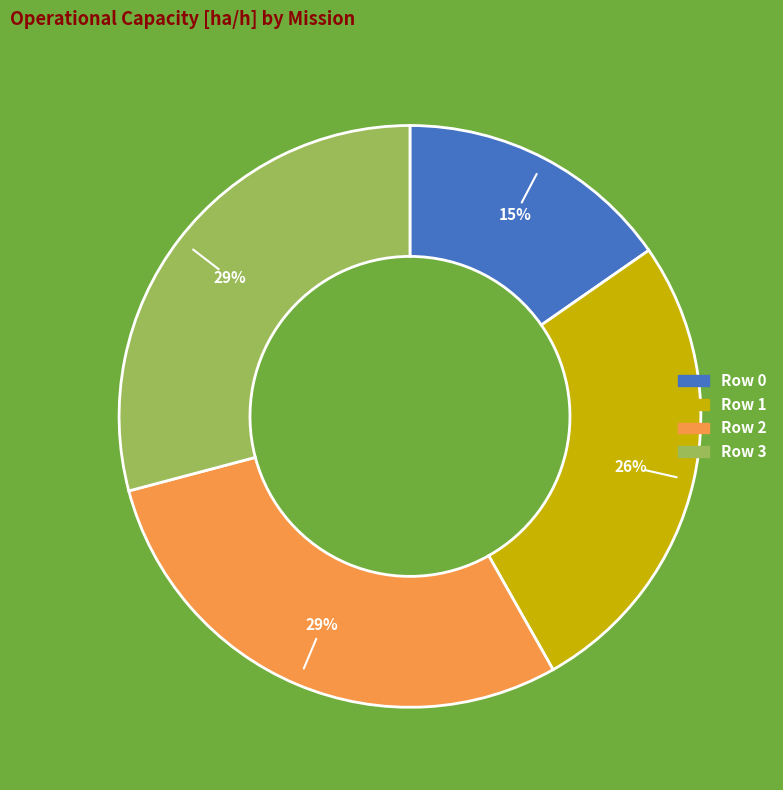

Which has a higher value, Row 0 or Row 1?

Row 1